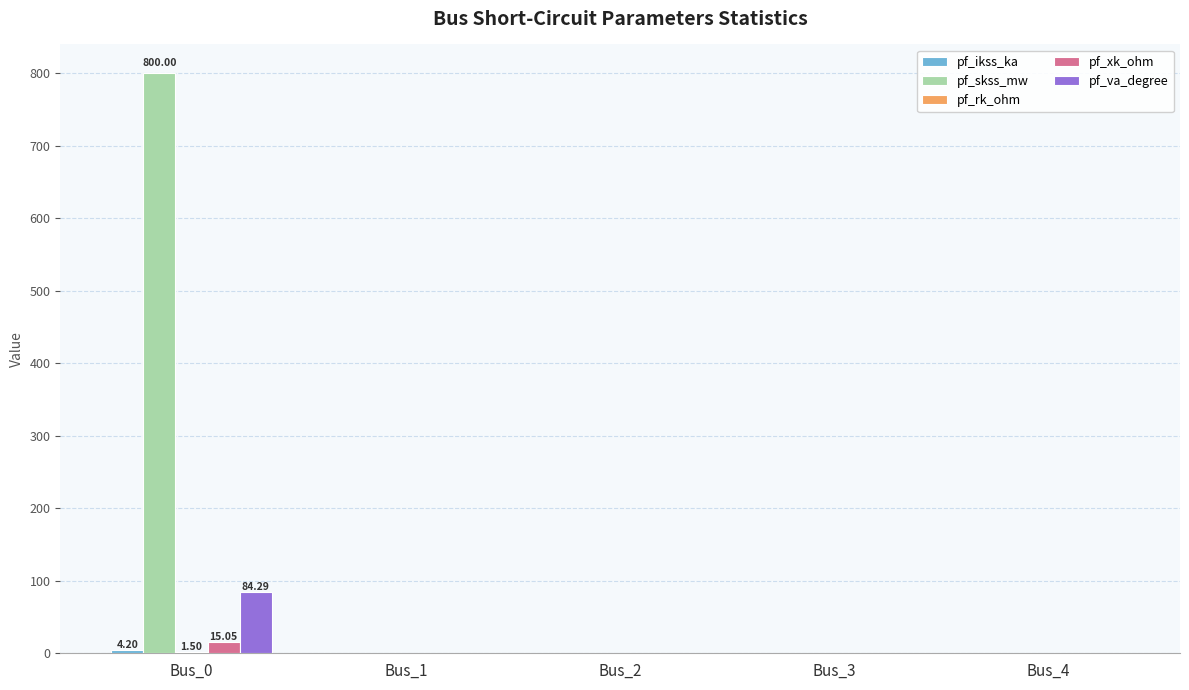

At which category does the chart reach its minimum across all series?

Bus_1